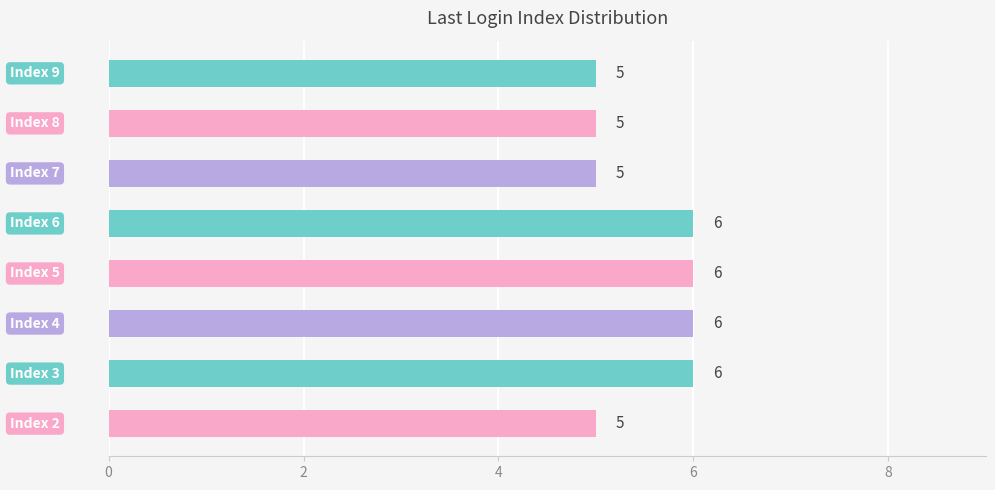

What is the smallest value displayed?

5